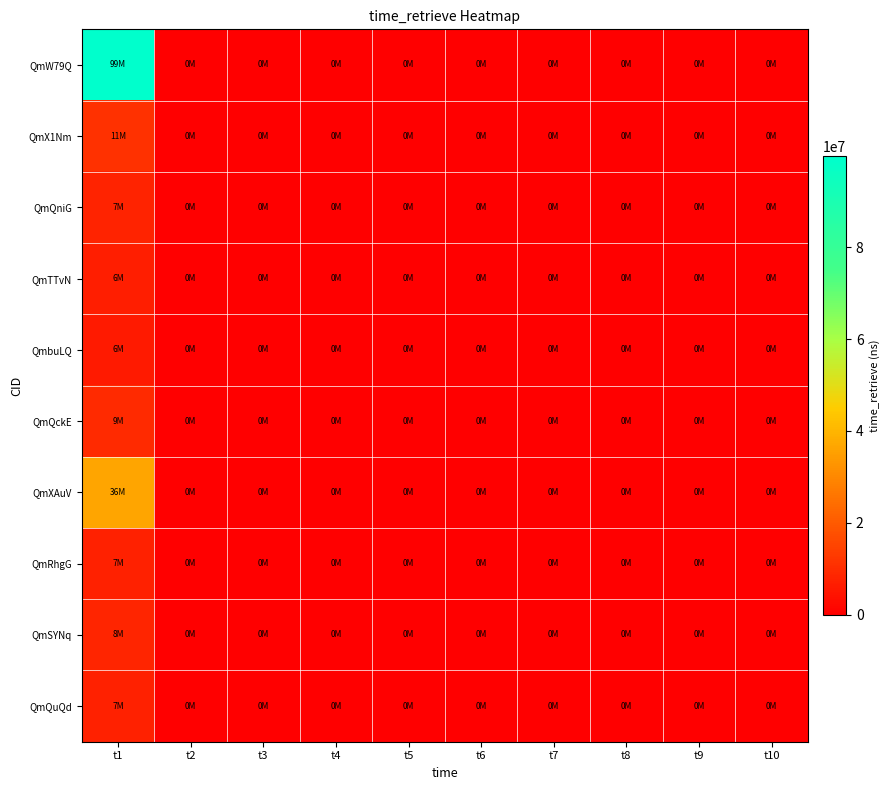

Which series has the widest spread of values?

QmW79Q